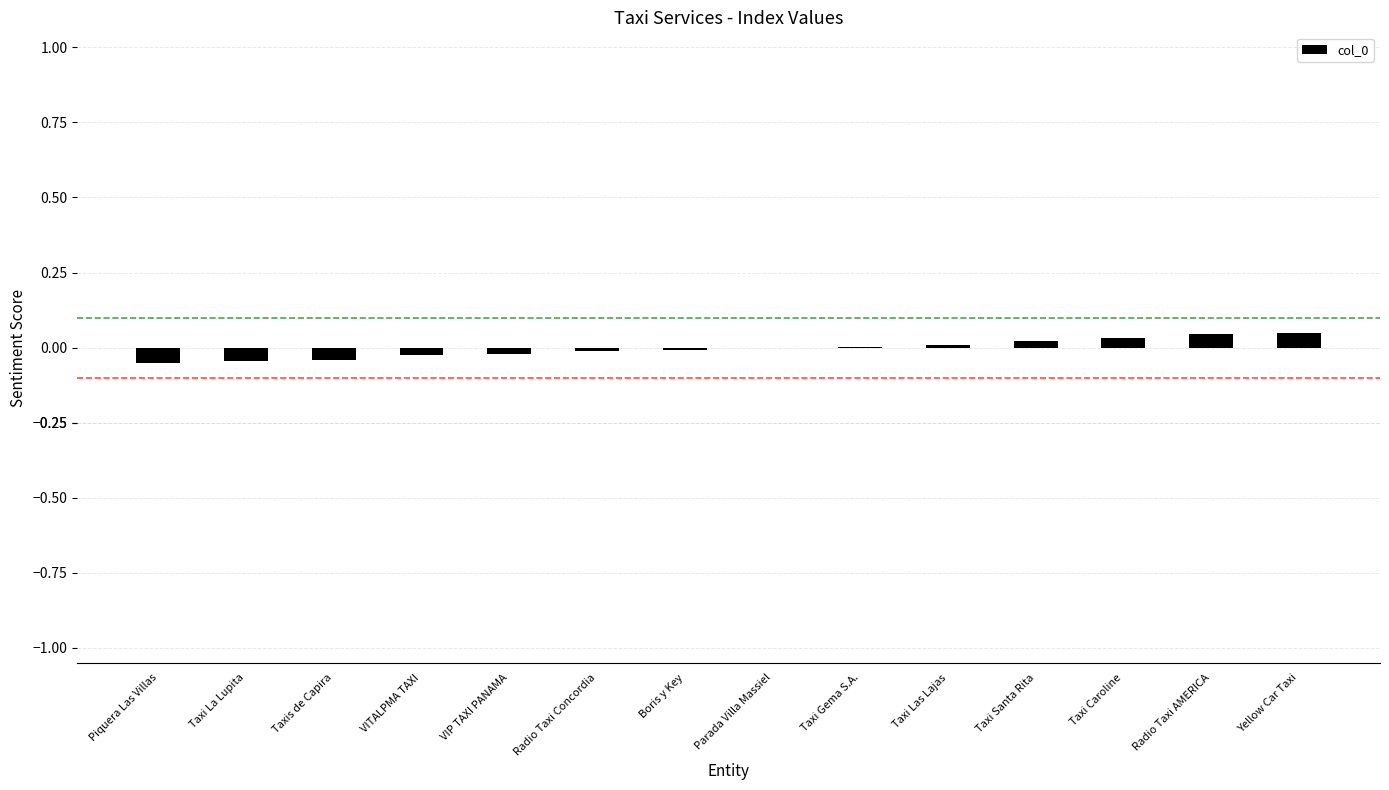

Between Piquera Las Villas and Boris y Key, which is larger?

Boris y Key